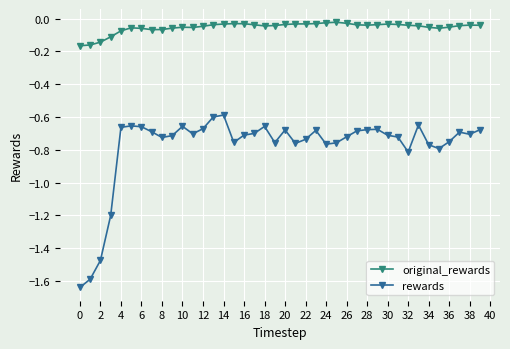

True or false: original_rewards and rewards intersect in this chart.

False